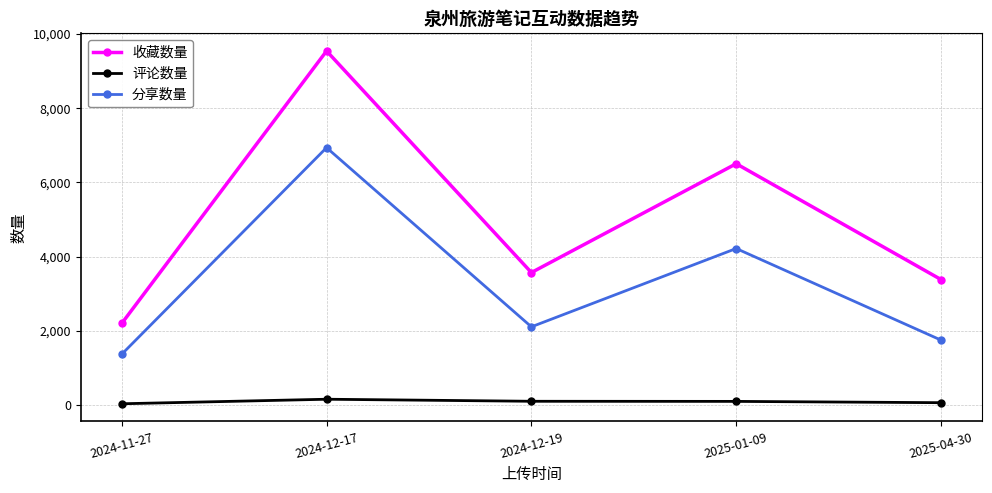

What is the sum of all 分享数量 values?

16405